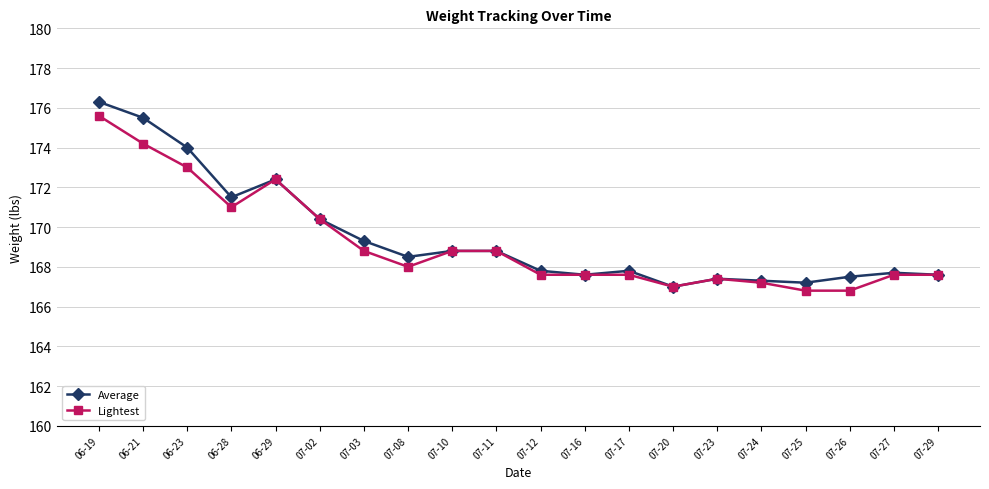

Which label corresponds to the largest value in the chart?

06-19